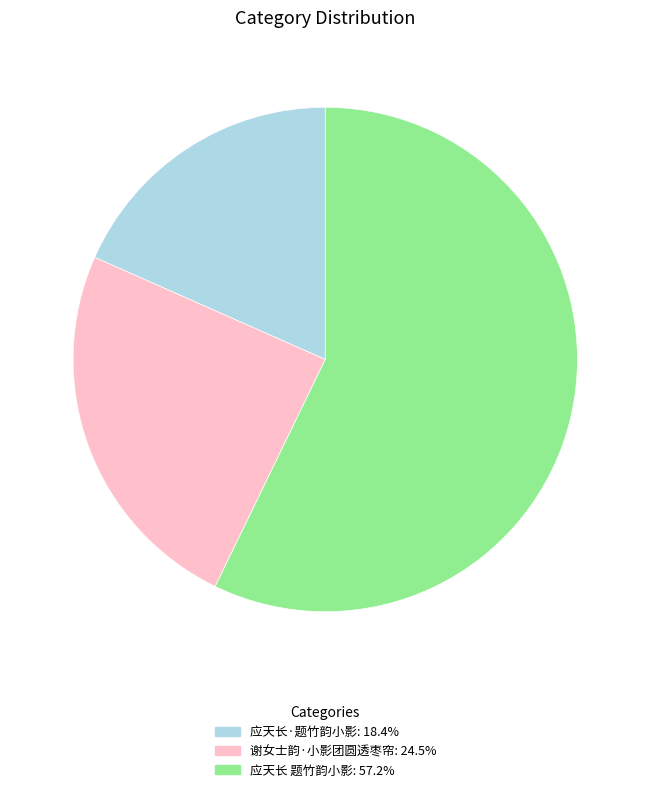

Count the number of slices in the pie.

3